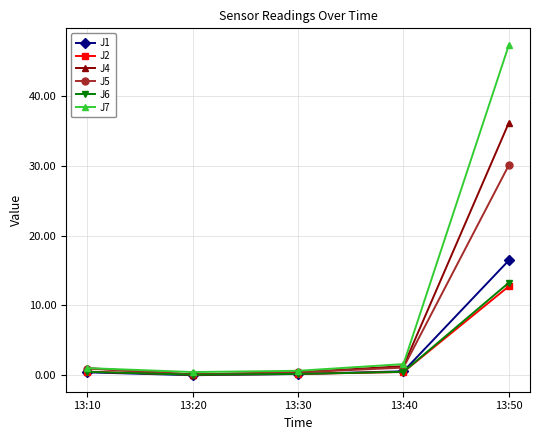

At how many categories does at least one series exceed 40?

1